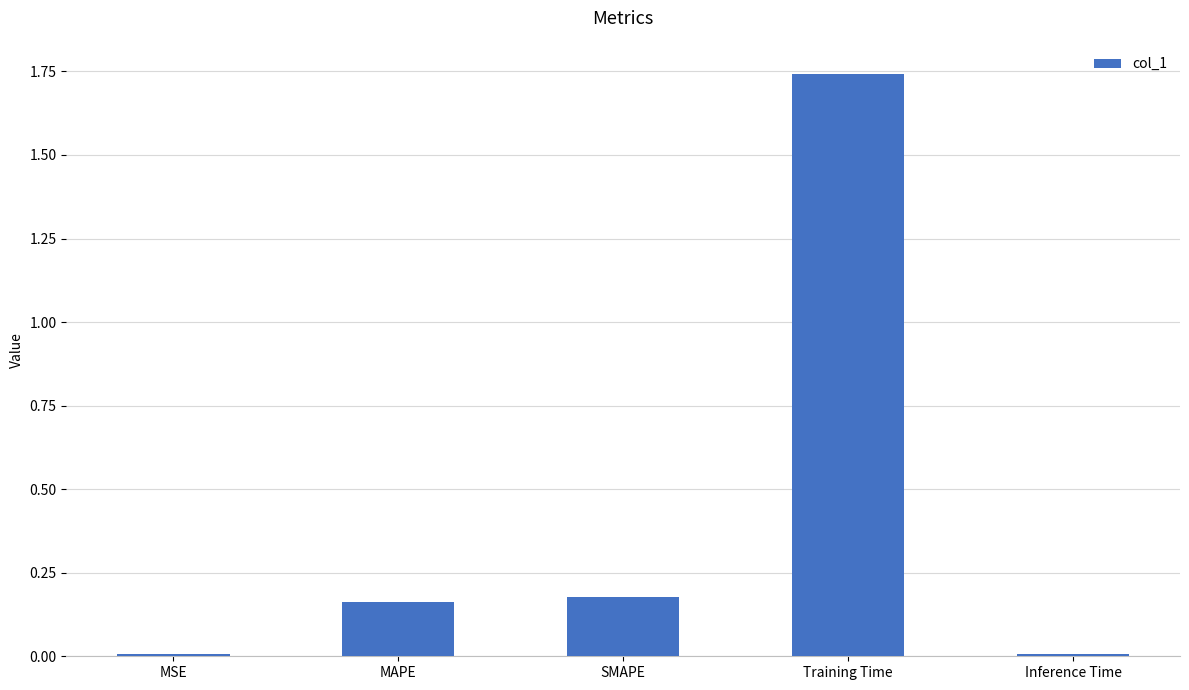

At which category does the chart reach its peak across all series?

Training Time